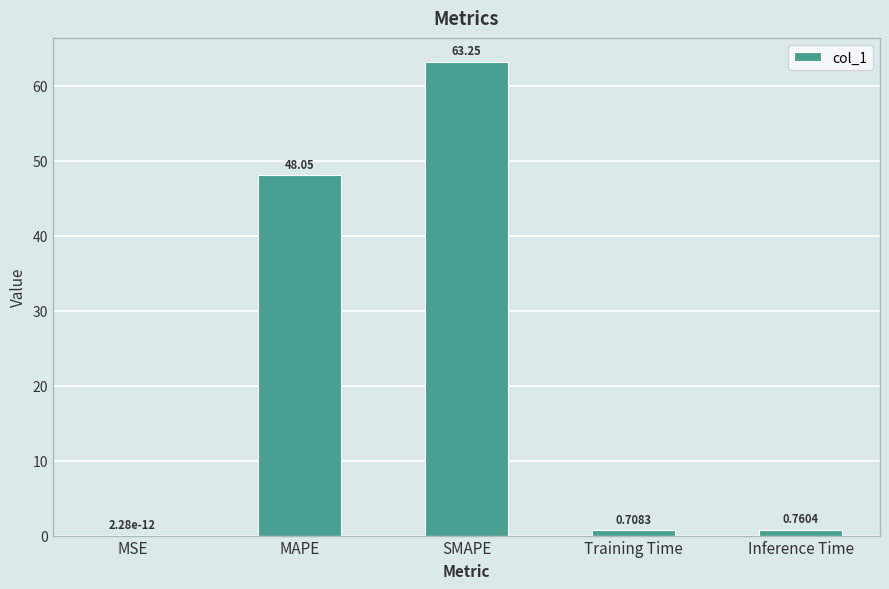

Where is the data nearest to the value 31?

MAPE